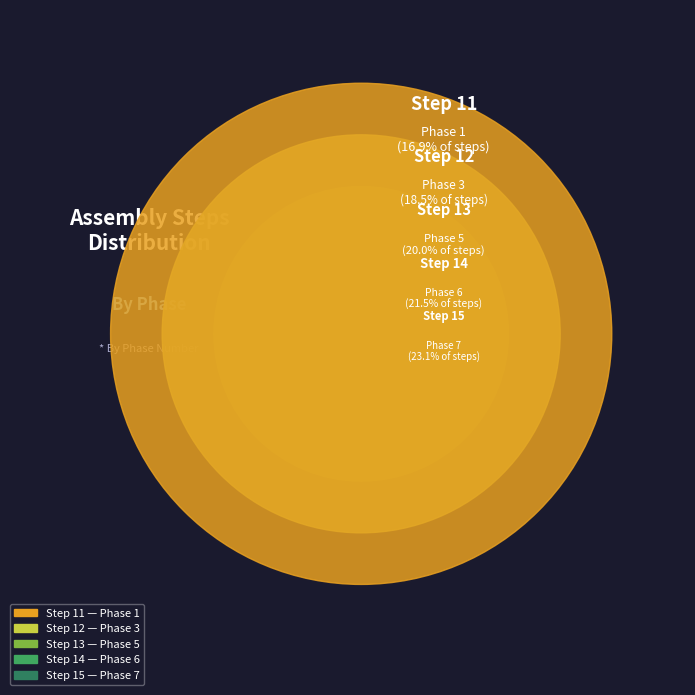

What portion of the pie excludes Phase 6?

78.5%